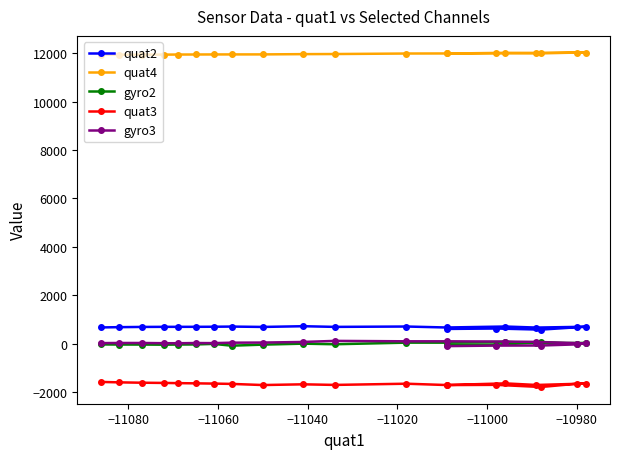

Which series has the largest total across all categories?

quat4